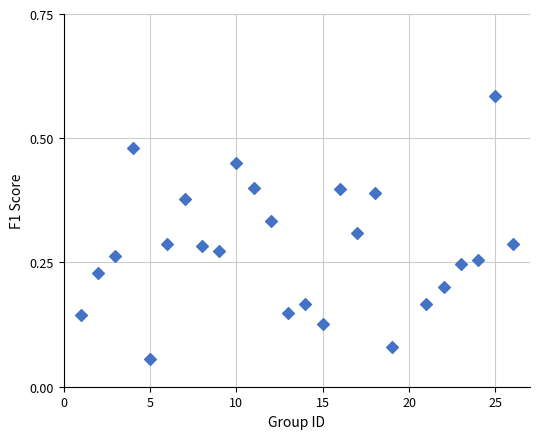

What is the range of X values (max minus min)?

25.0